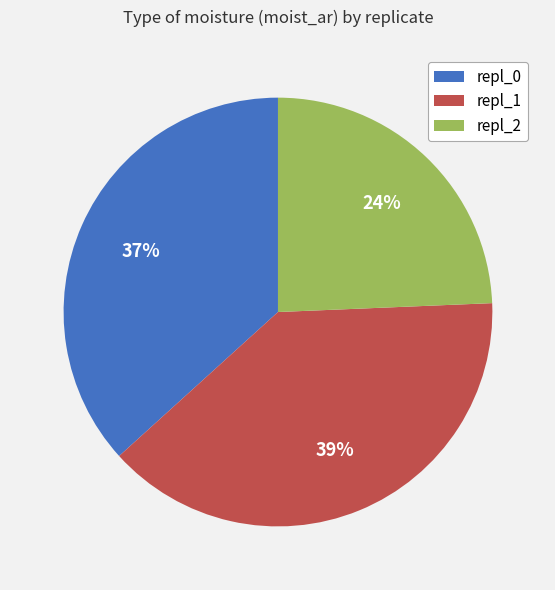

Combined, do repl_0 and repl_2 account for over 50%?

Yes